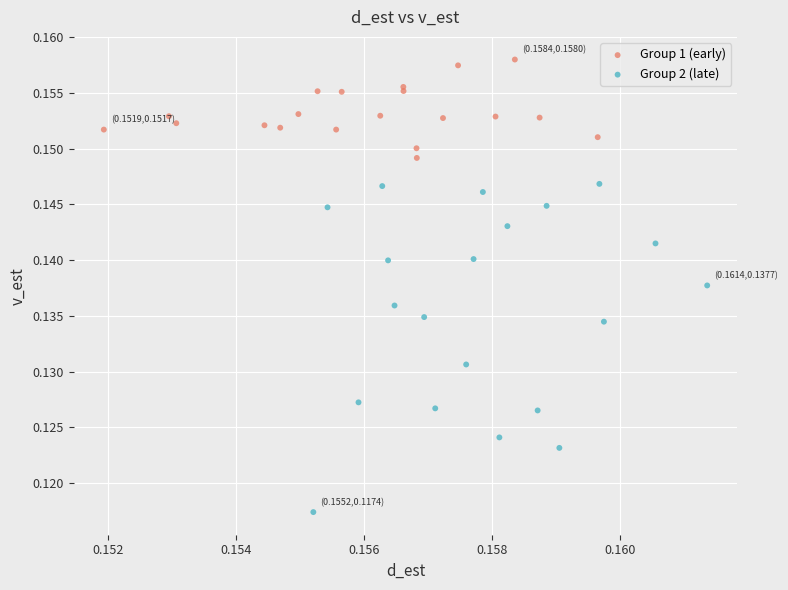

Which series reaches the maximum Y coordinate?

Group 1 (early)